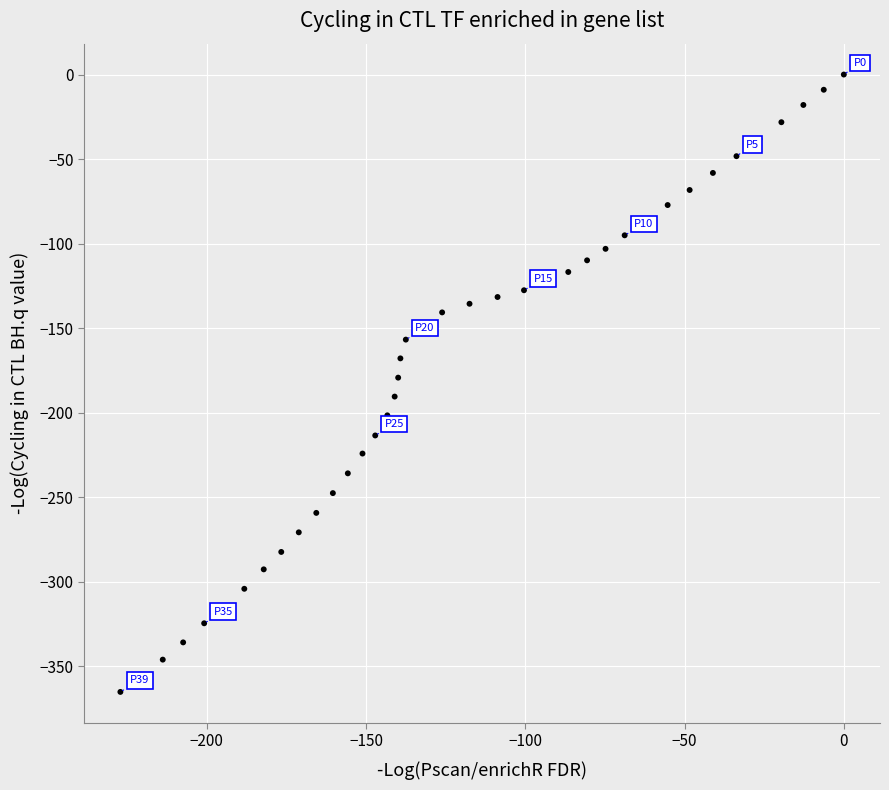

What is the range of Y values (max minus min)?

365.2